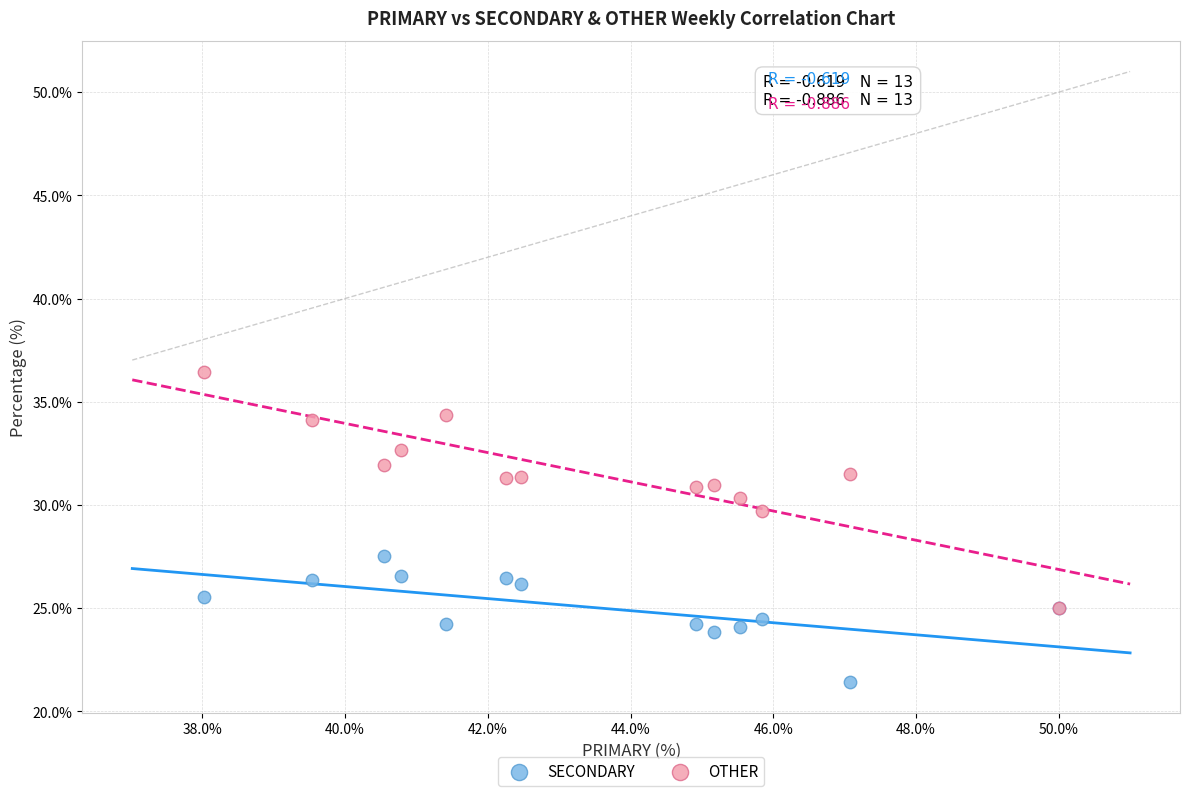

Across all series, what Y value is closest to 28?

27.5